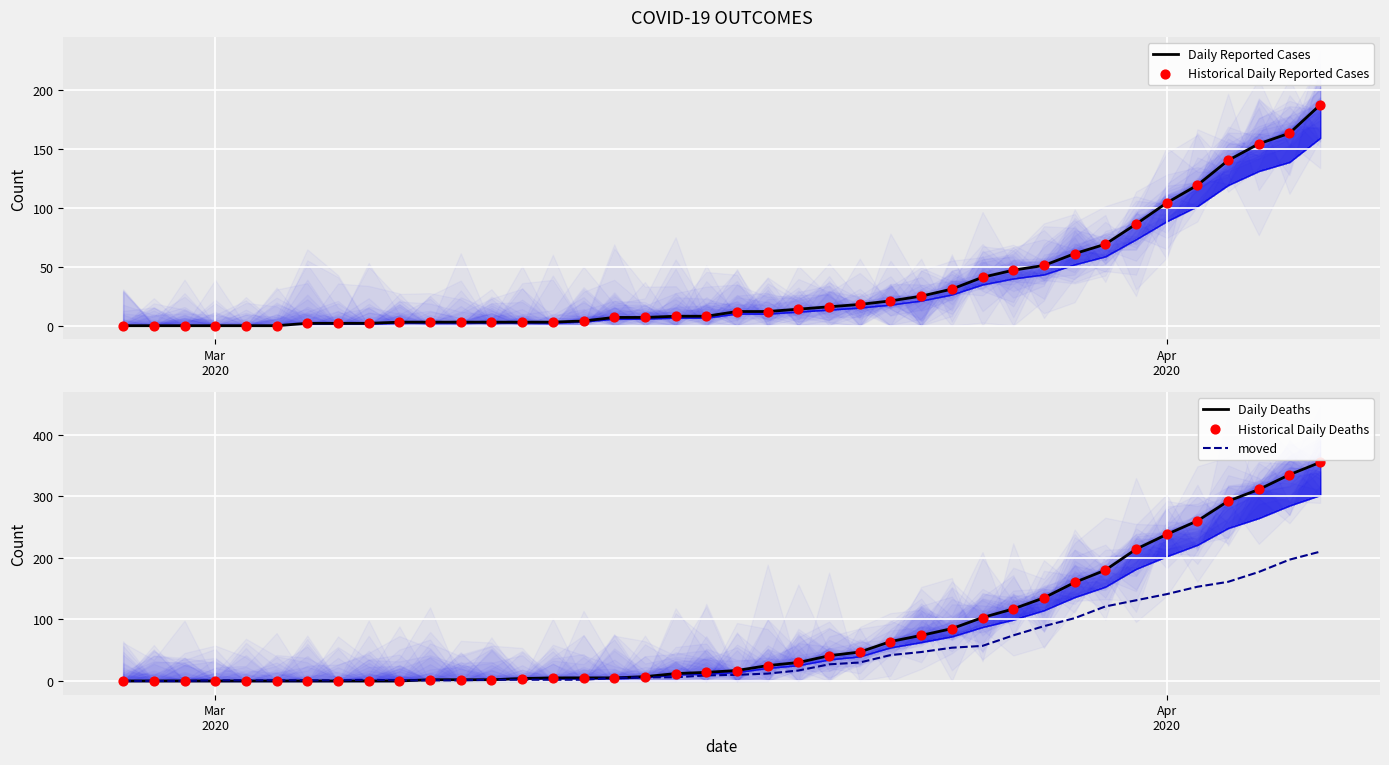

What are all the series names shown in the legend?

Daily Reported Cases, Historical Daily Reported Cases, Daily Deaths, moved, Historical Daily Deaths